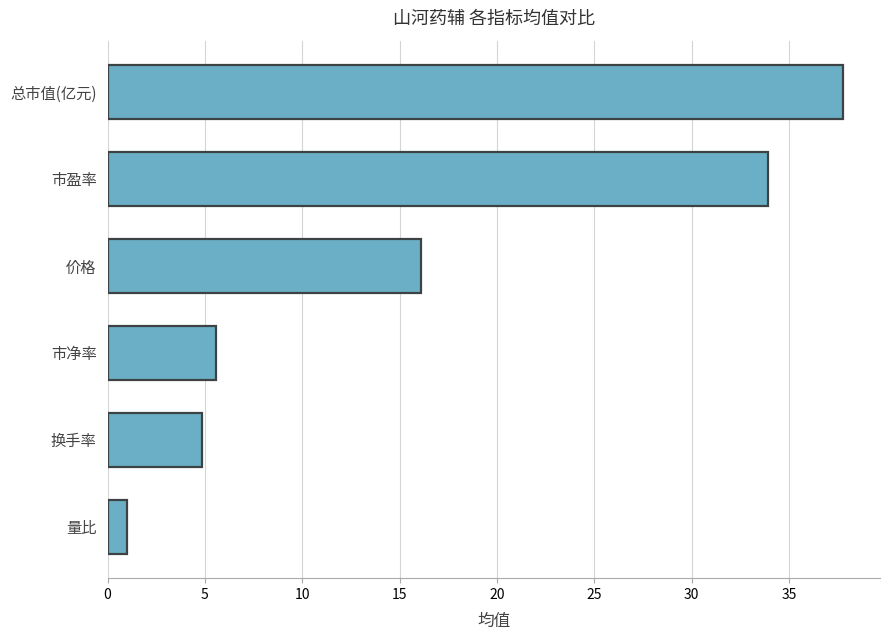

Rank the categories by value from lowest to highest.

量比, 换手率, 市净率, 价格, 市盈率, 总市值(亿元)